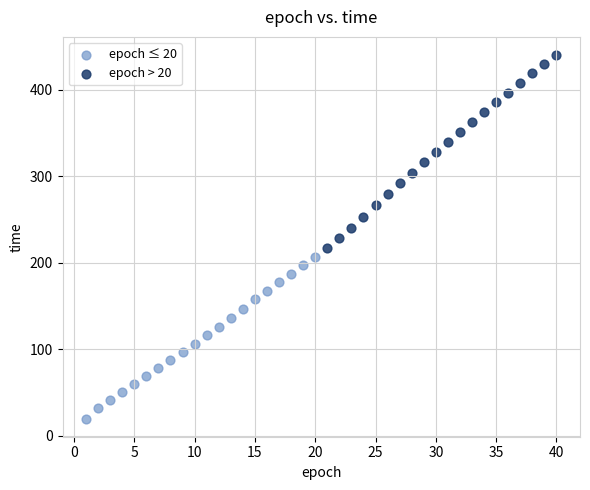

Which series has the widest spread of Y values?

epoch > 20